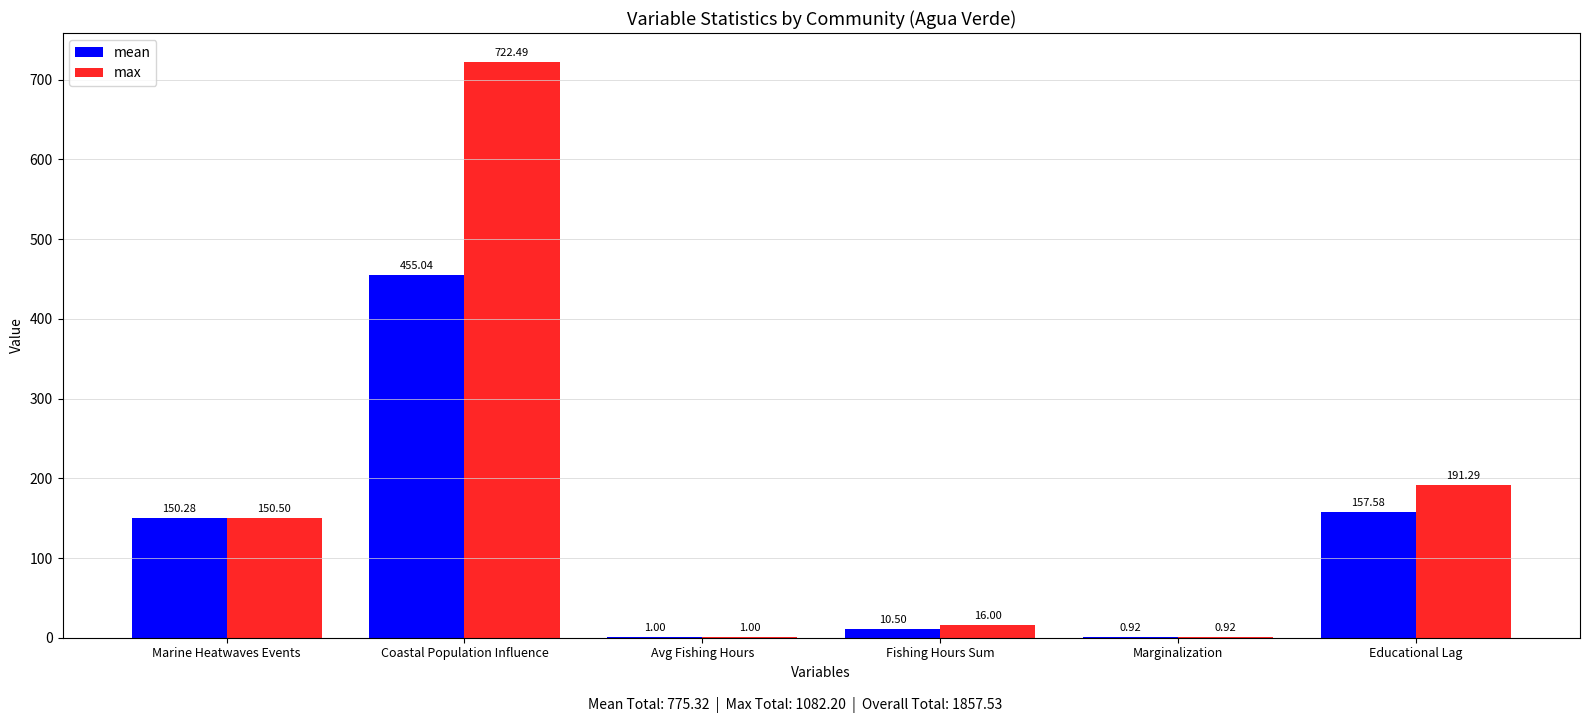

Is it true that mean equals 1.0 at Avg Fishing Hours?

True